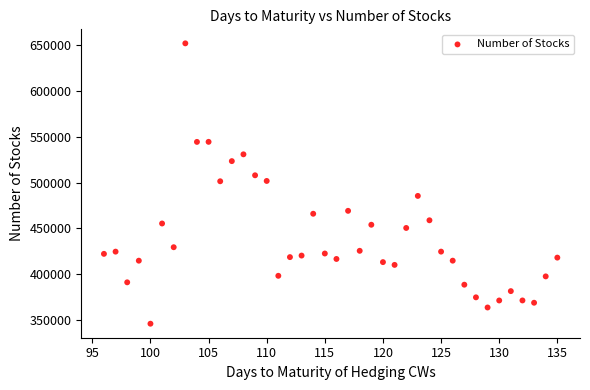

What is the range of X values (max minus min)?

39.0